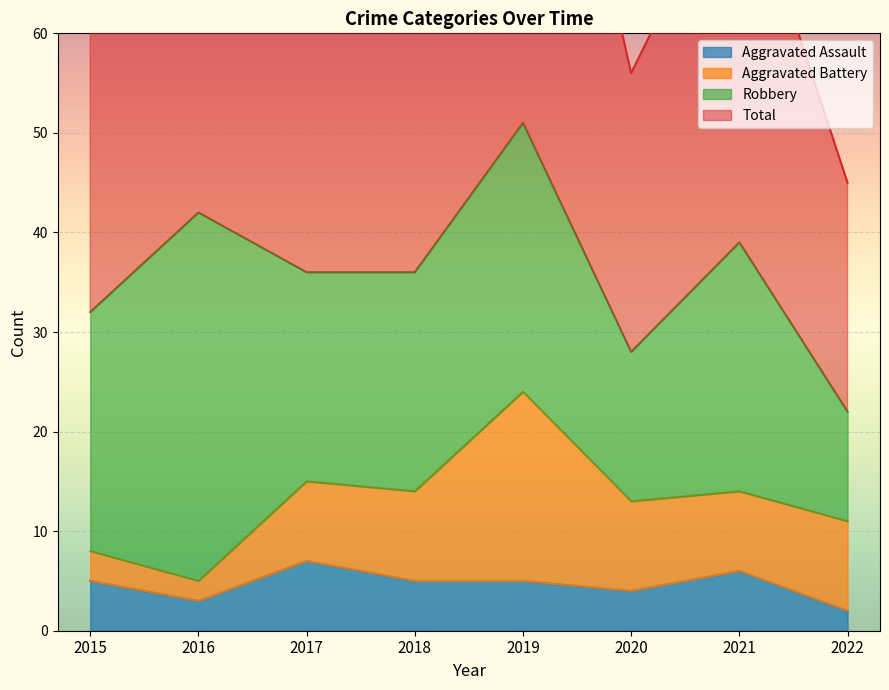

The Aggravated Assault series shows 8 at 2019. True or false?

False